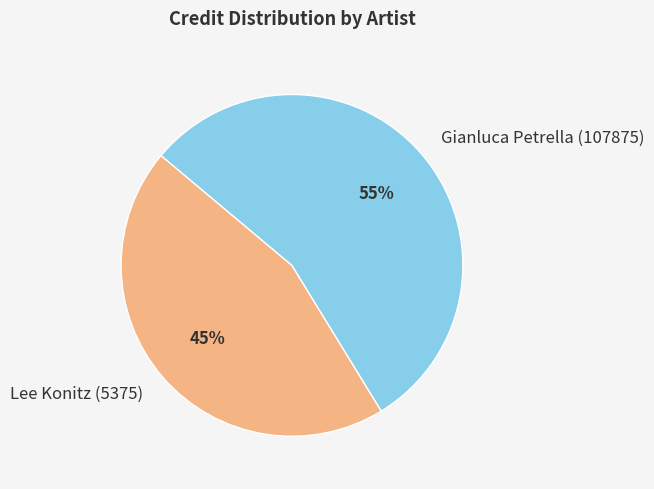

What is the smallest slice in the pie chart?

Lee Konitz (5375)